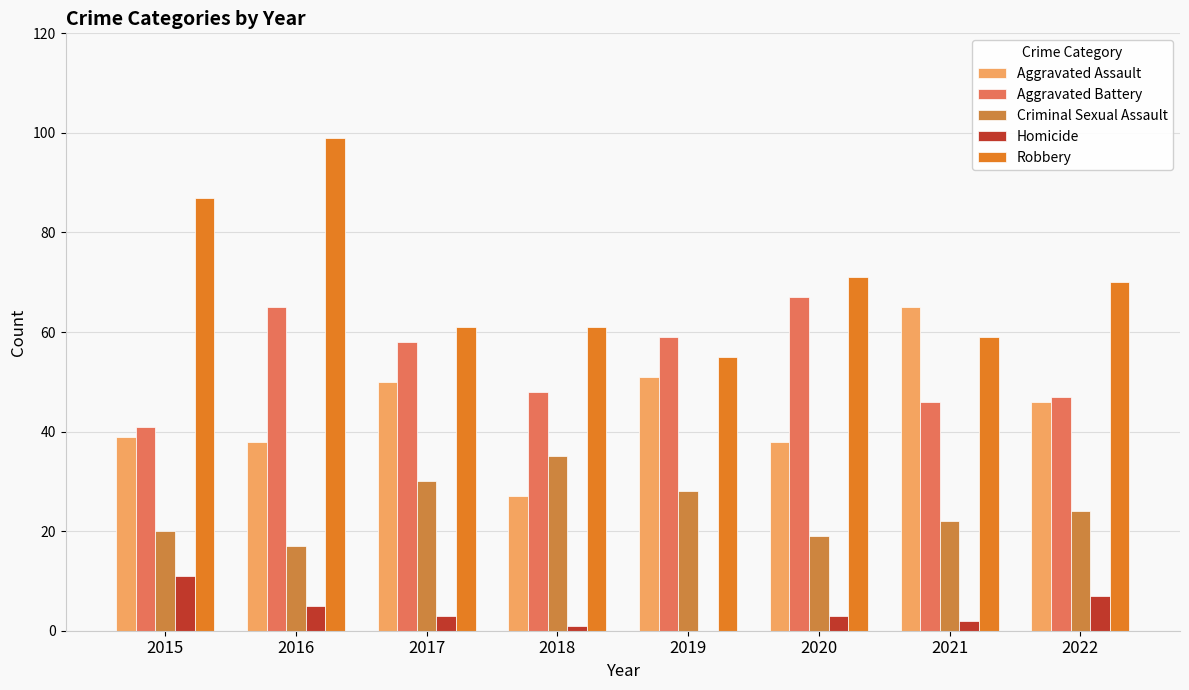

What is the value of the Homicide bar at the 4th from the left?

1